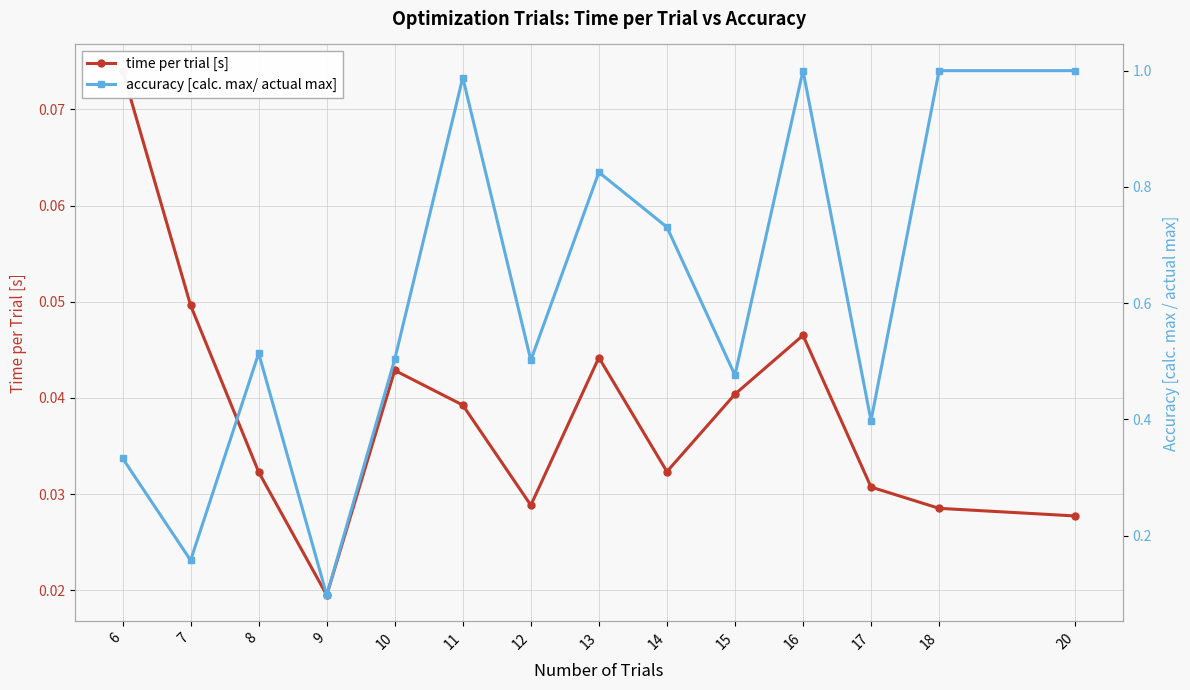

What is the average value of the accuracy [calc. max/ actual max] series?

0.6